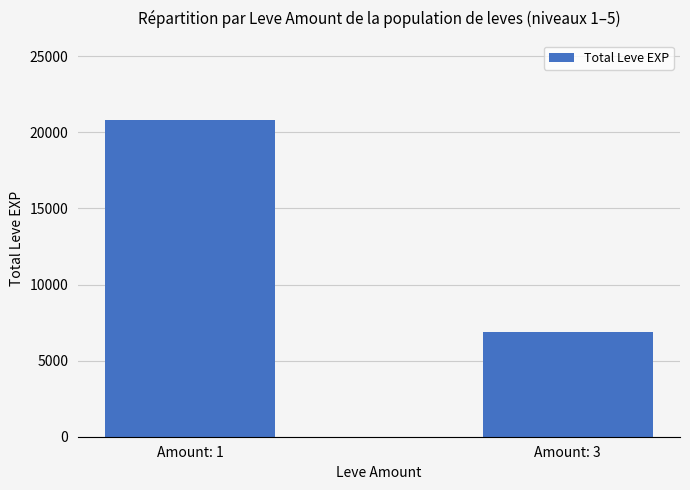

Between Amount: 3 and Amount: 1, which is larger?

Amount: 1